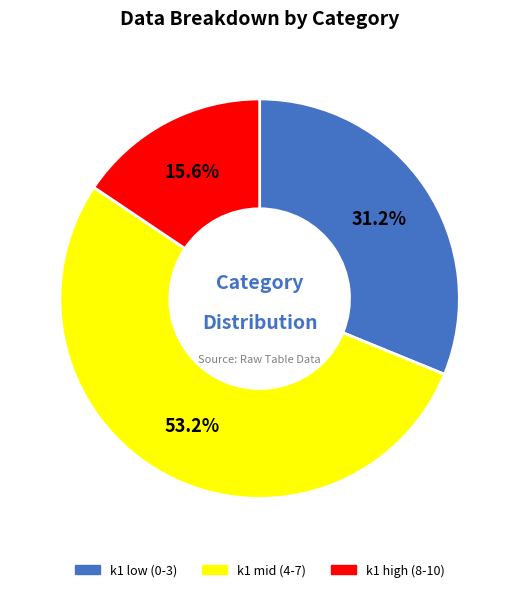

Rank the categories by value from lowest to highest.

k1 high (8-10), k1 low (0-3), k1 mid (4-7)